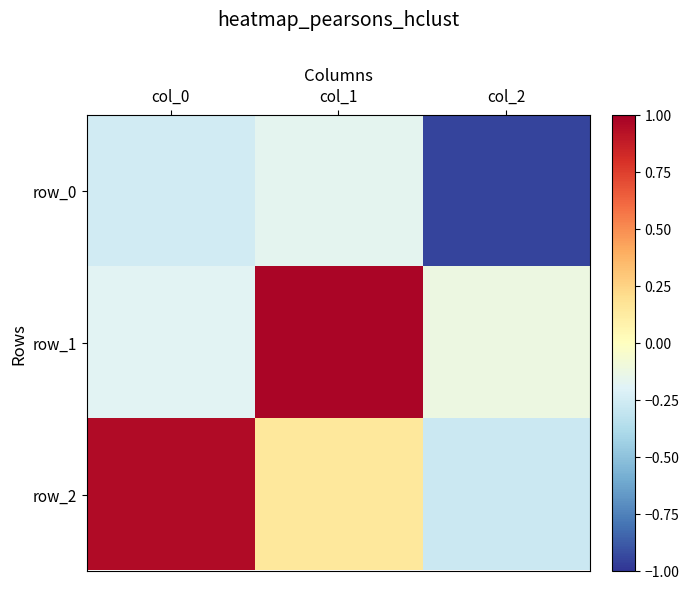

Which series changed the most between col_1 and col_2?

row_1